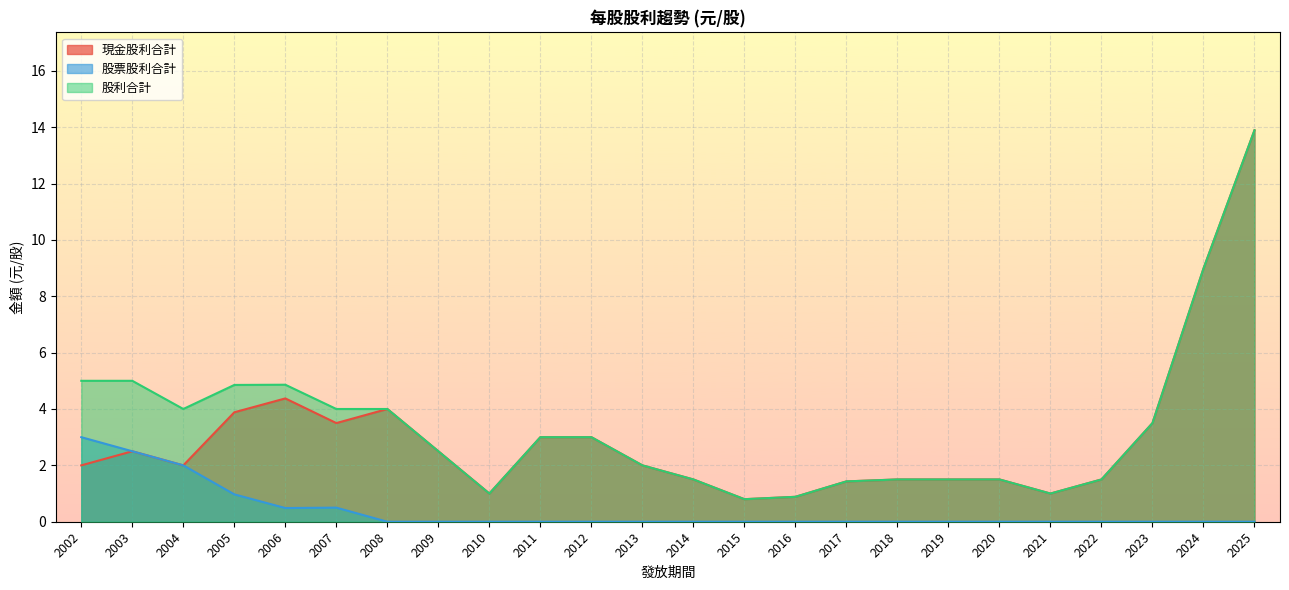

True or false: 現金股利合計 and 股利合計 intersect in this chart.

False